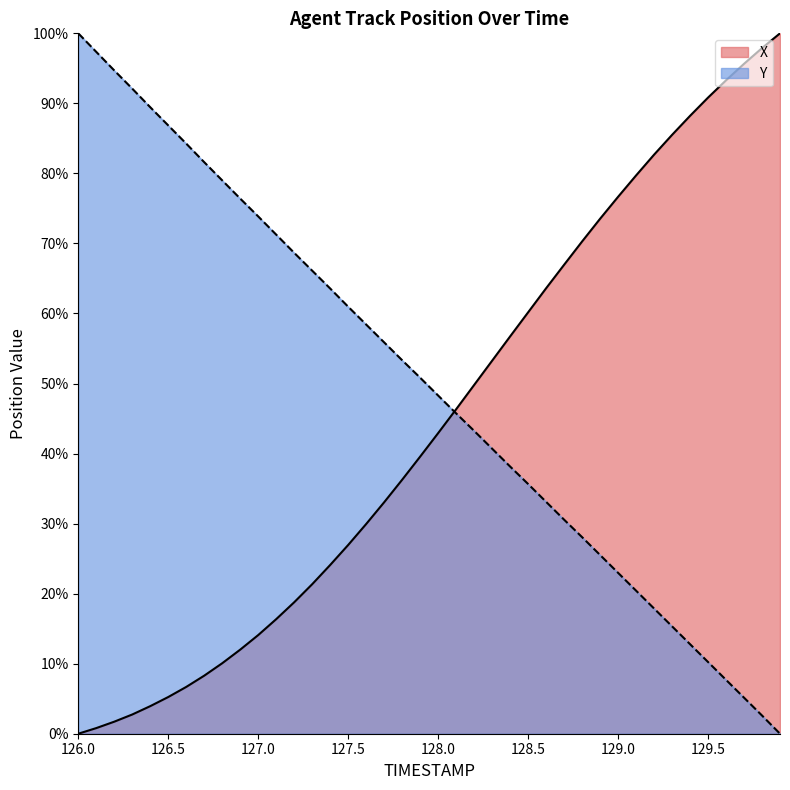

Read the X value at 129.0.

76.7